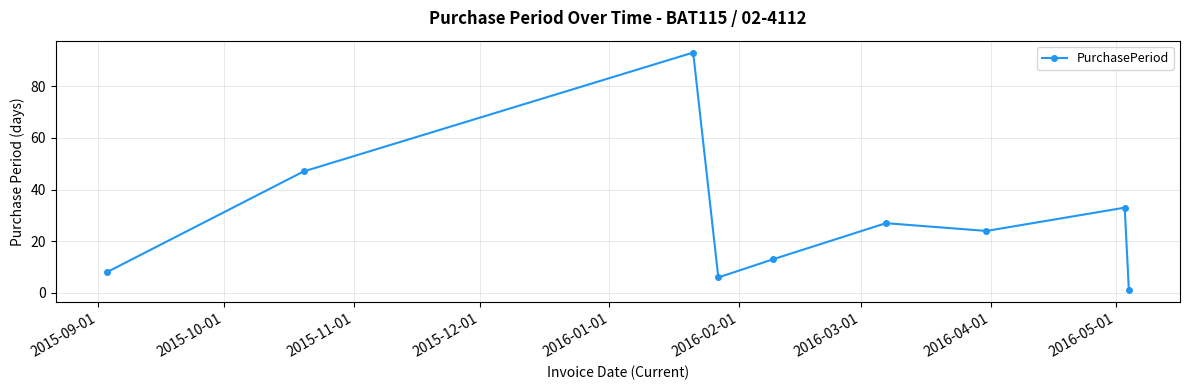

Does the chart display data point markers on the line(s)?

Yes